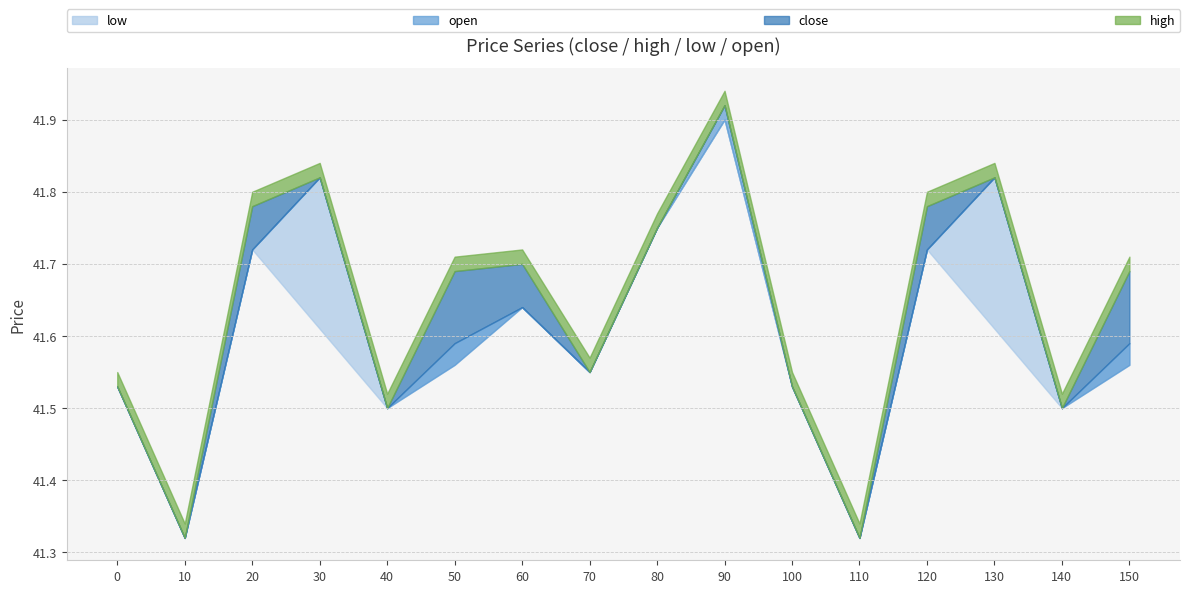

What is the difference between the second highest and minimum values in the high series?

0.5